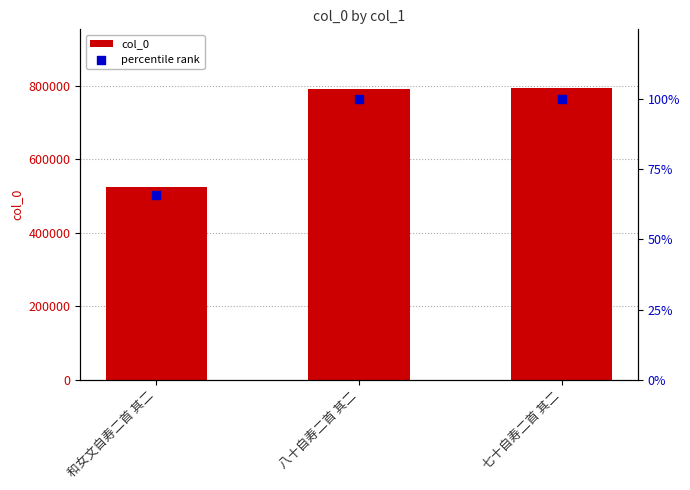

Is the value of percentile rank at 七十自寿二首 其二 greater than the value of col_0 at 七十自寿二首 其二?

No